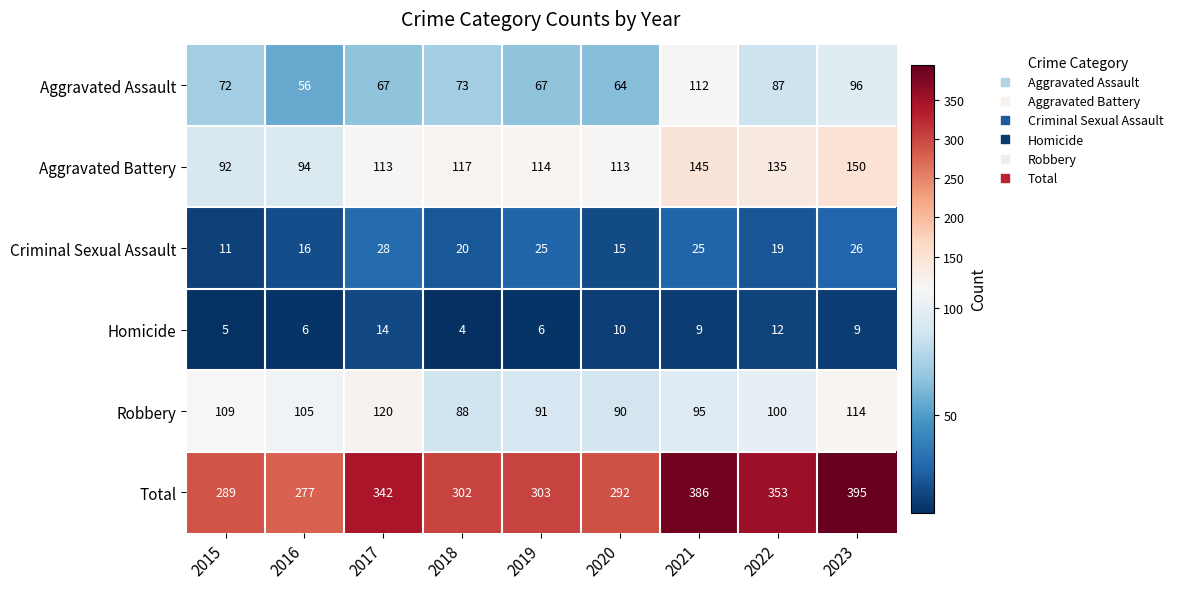

At which category does the chart reach its peak across all series?

2023